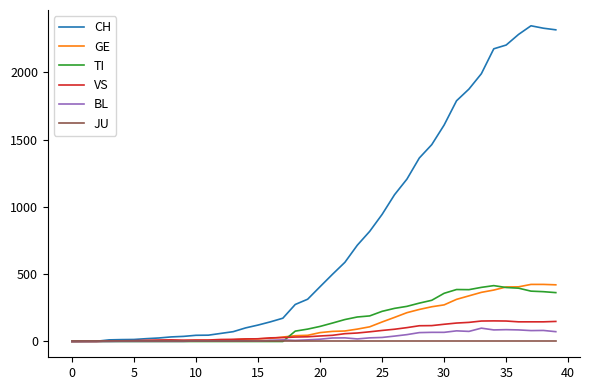

Is this an area chart (filled region under the line)?

No